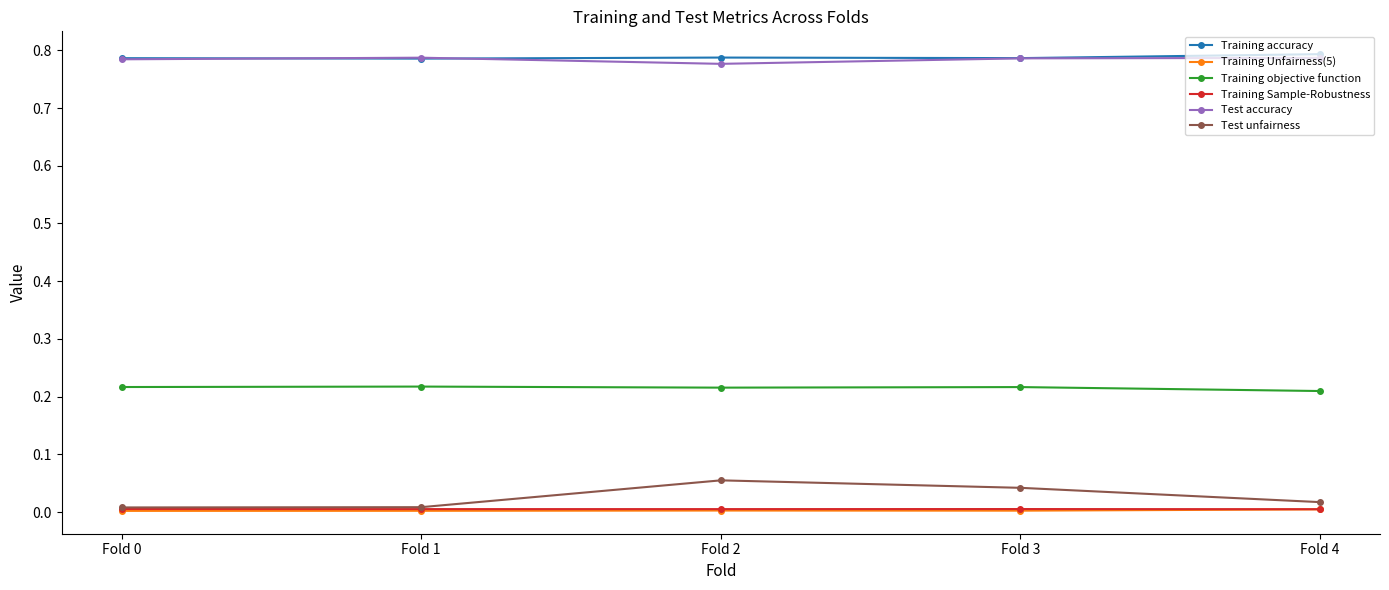

What is the sum of the Training objective function values at Fold 4 and Fold 2?

0.4